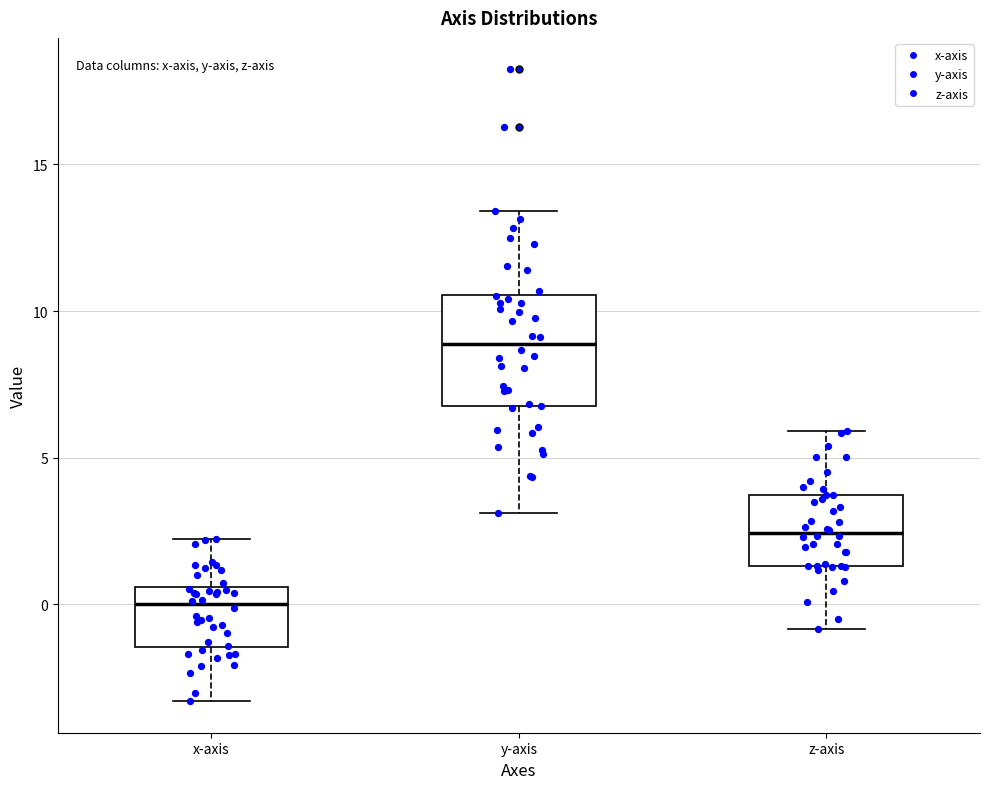

Reading left to right, read every box against the y-axis: the position of its median line, the range the box covers, and the ends of its whiskers. The values are not printed on the chart, so give them approximately, as read against the axis.

x-axis: median 0.0, box -1.5 to 0.5, whiskers -3.5 to 2.0
y-axis: median 9.0, box 7.0 to 10.5, whiskers 3.0 to 13.5
z-axis: median 2.5, box 1.5 to 3.5, whiskers -1.0 to 6.0